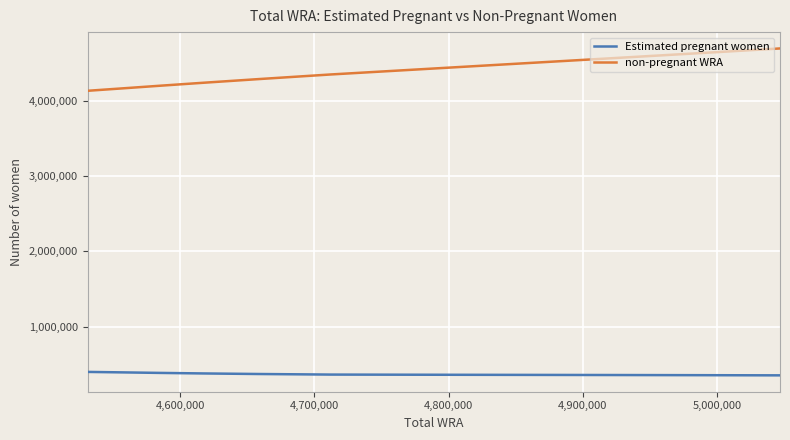

What is the difference between the maximum and minimum values in the non-pregnant WRA series?

561526.0